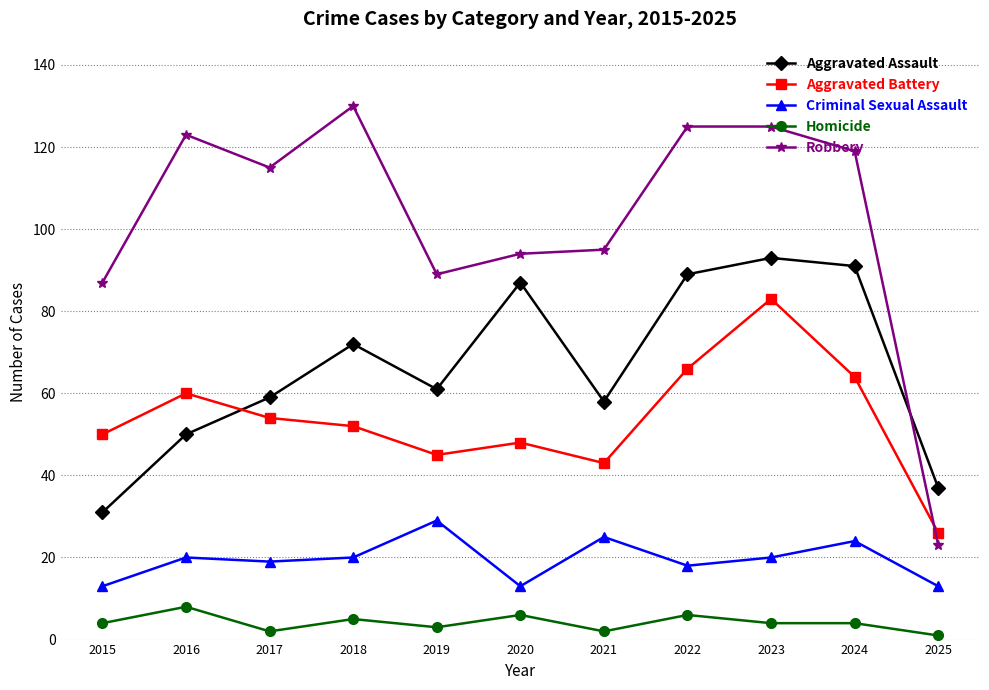

Which series has the largest total across all categories?

Robbery